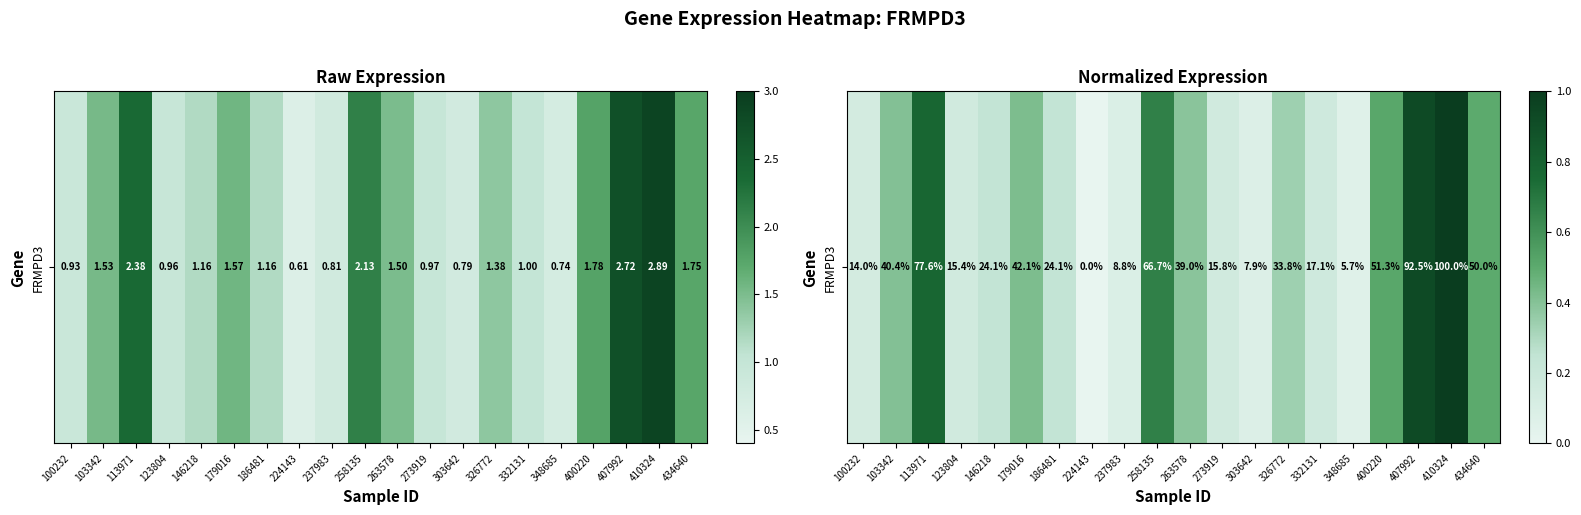

Count the number of categories in the chart.

20